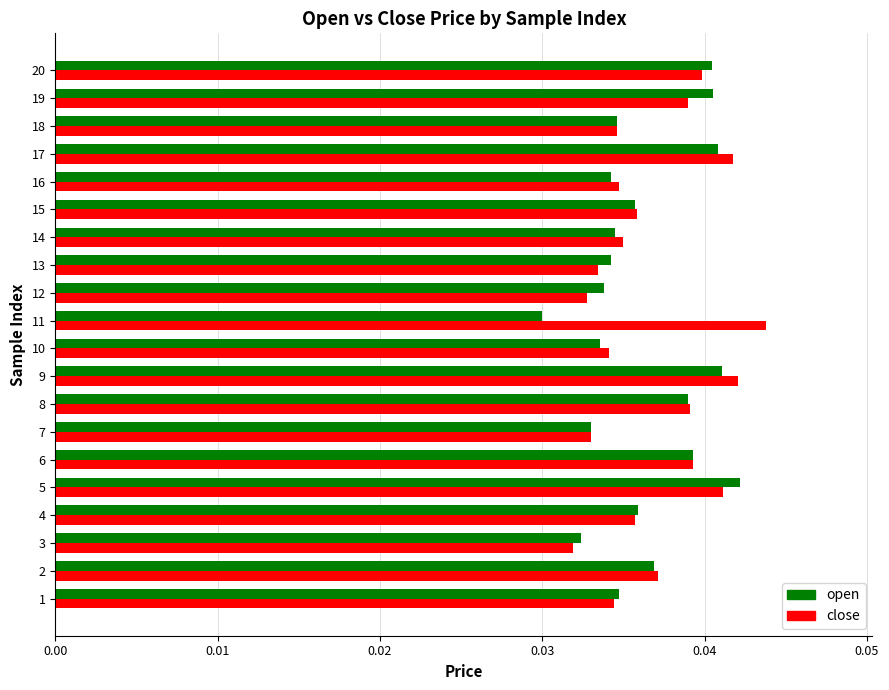

How many close values are between 0 and 1?

20